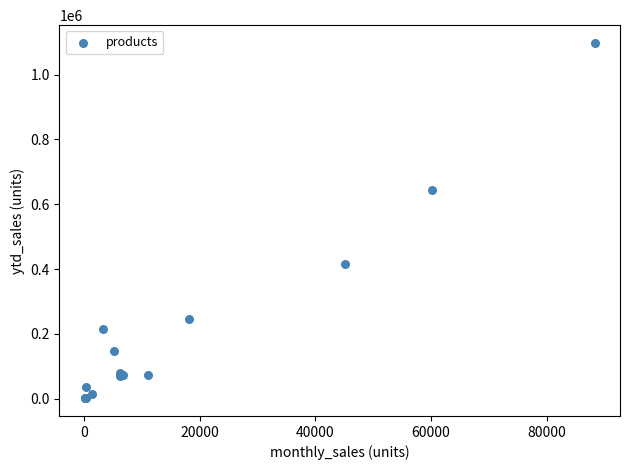

What Y value in the scatter plot is closest to 549652?

645306